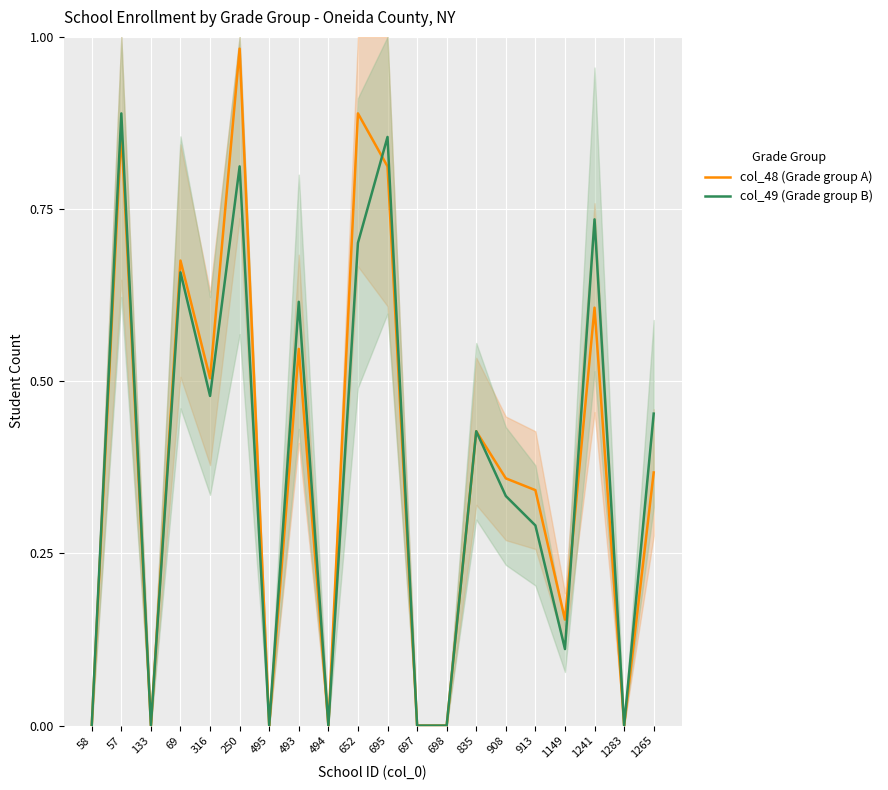

Rank the series by their maximum value, from highest to lowest.

col_48 (Grade group A), col_49 (Grade group B)